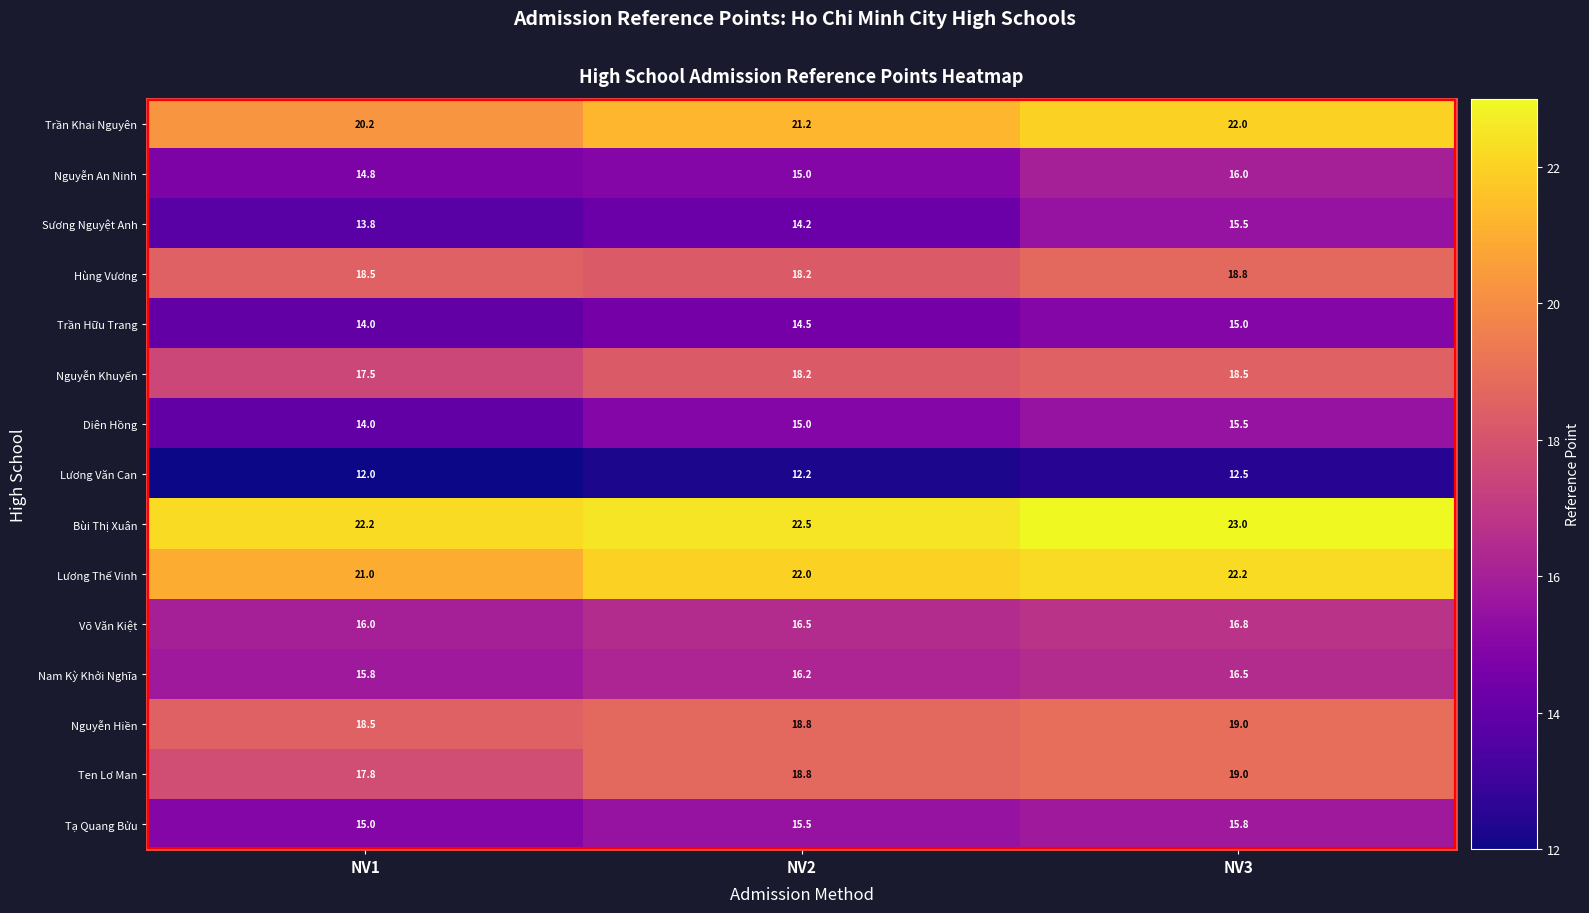

What is the difference between the Ten Lơ Man values at NV1 and NV3?

1.2